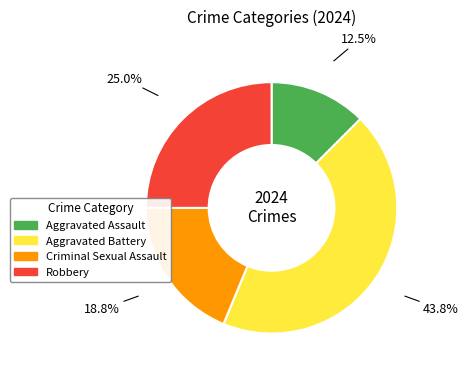

Is it true that Robbery is 14% of the pie?

False